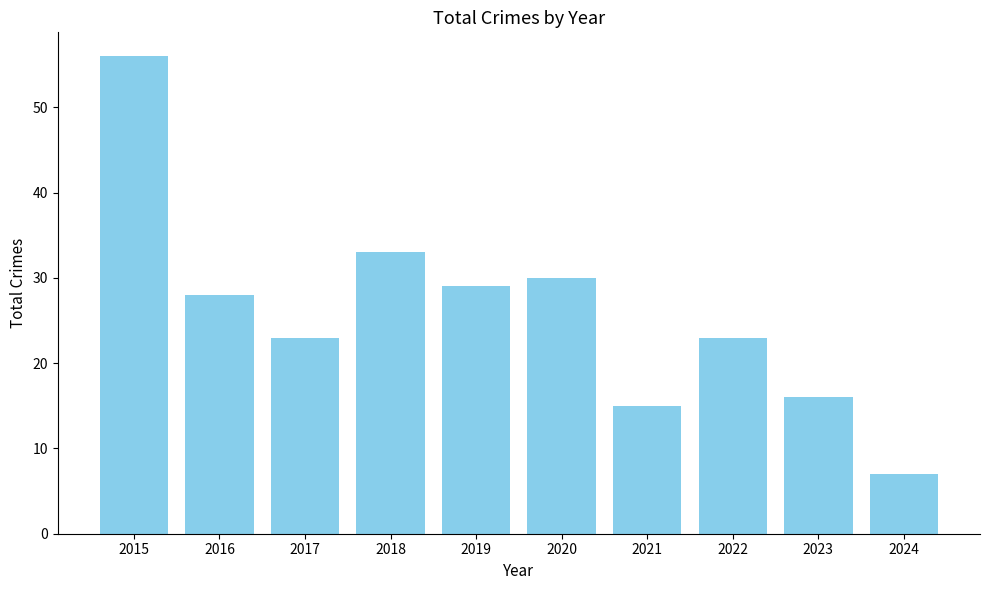

Reading left to right, what are all the values shown in this chart?

2015=56	2016=28	2017=23	2018=33	2019=29	2020=30	2021=15	2022=23	2023=16	2024=7